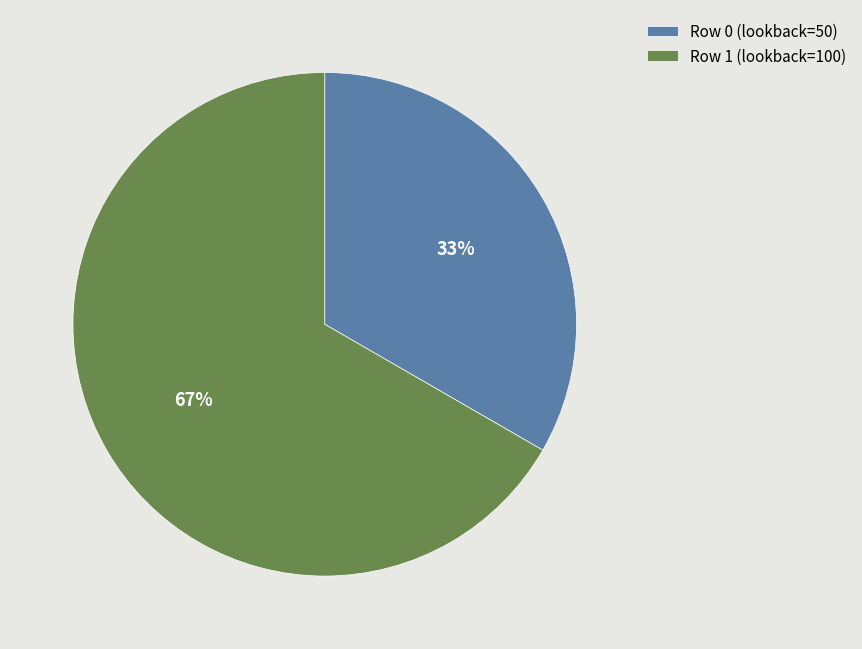

Does any single category account for the majority?

Yes